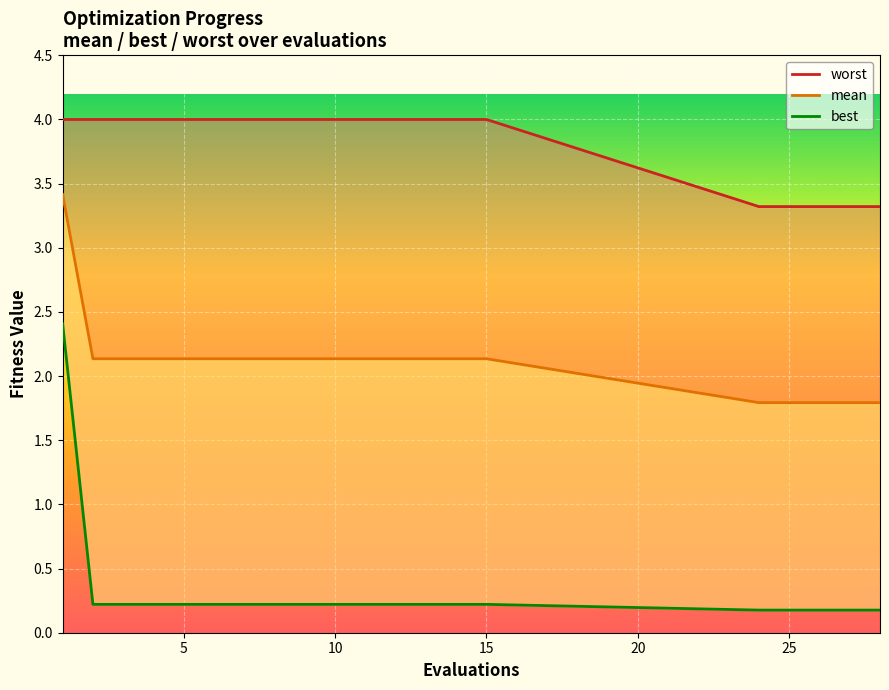

What is the difference between the highest and lowest values at 6?

3.8